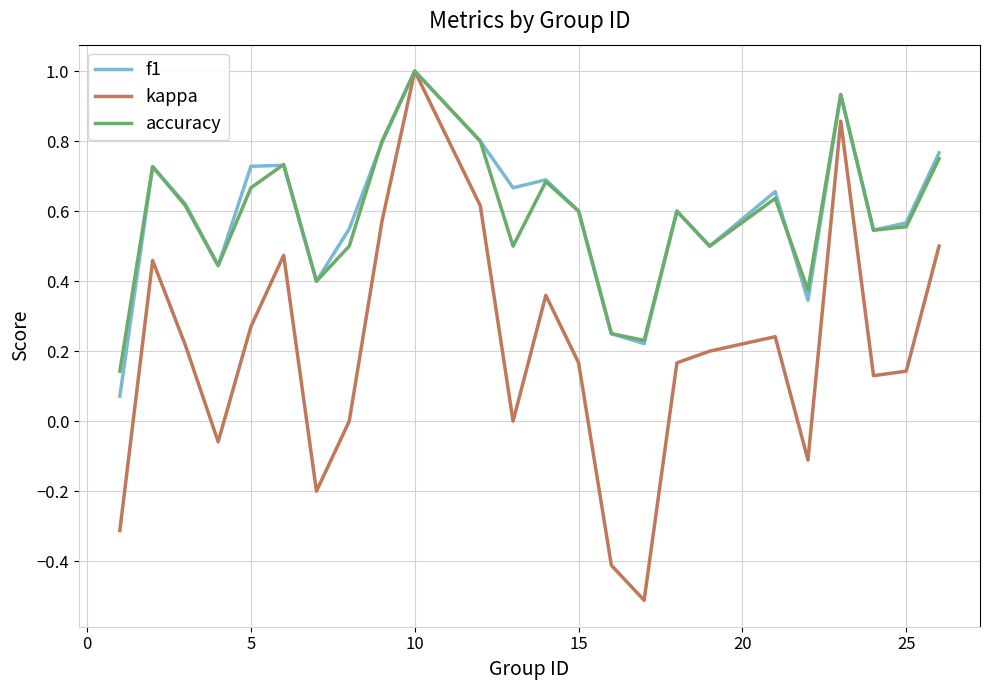

What is the smallest value displayed?

-0.5